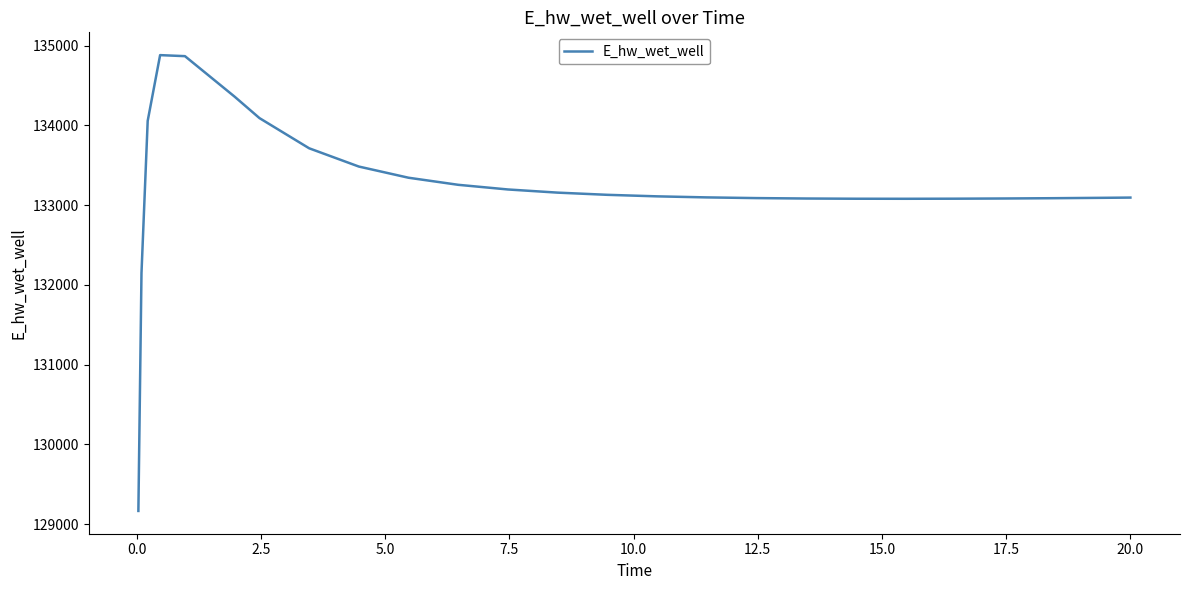

What is the difference between the maximum and minimum values?

5716.3